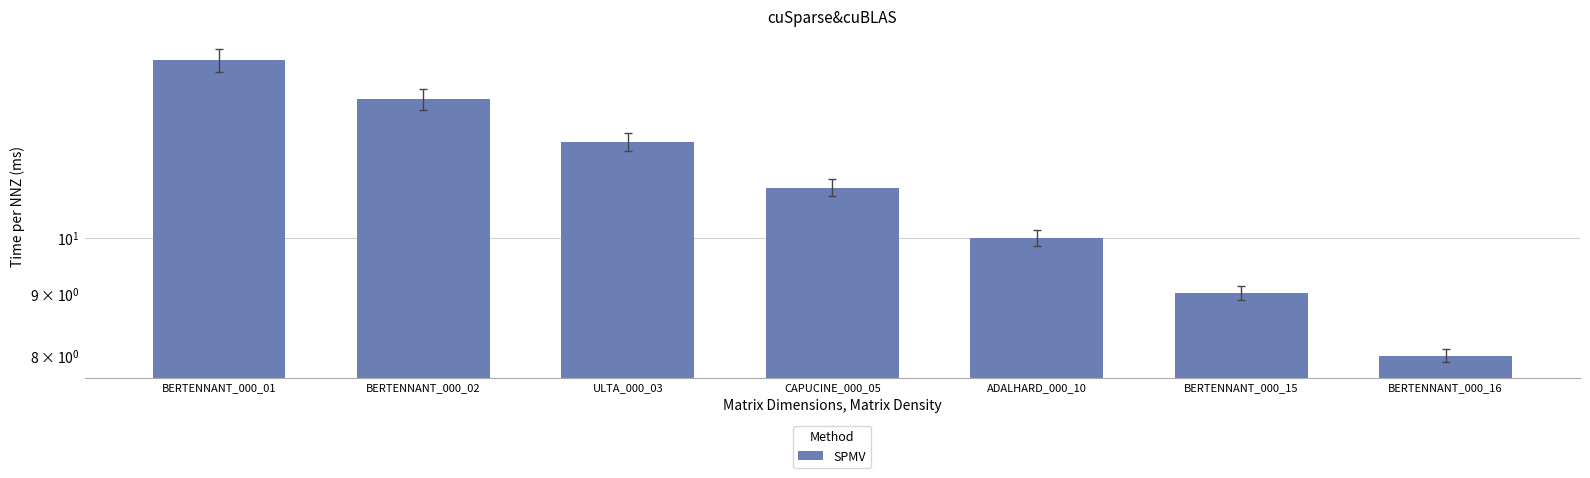

How many bars are there in total?

7